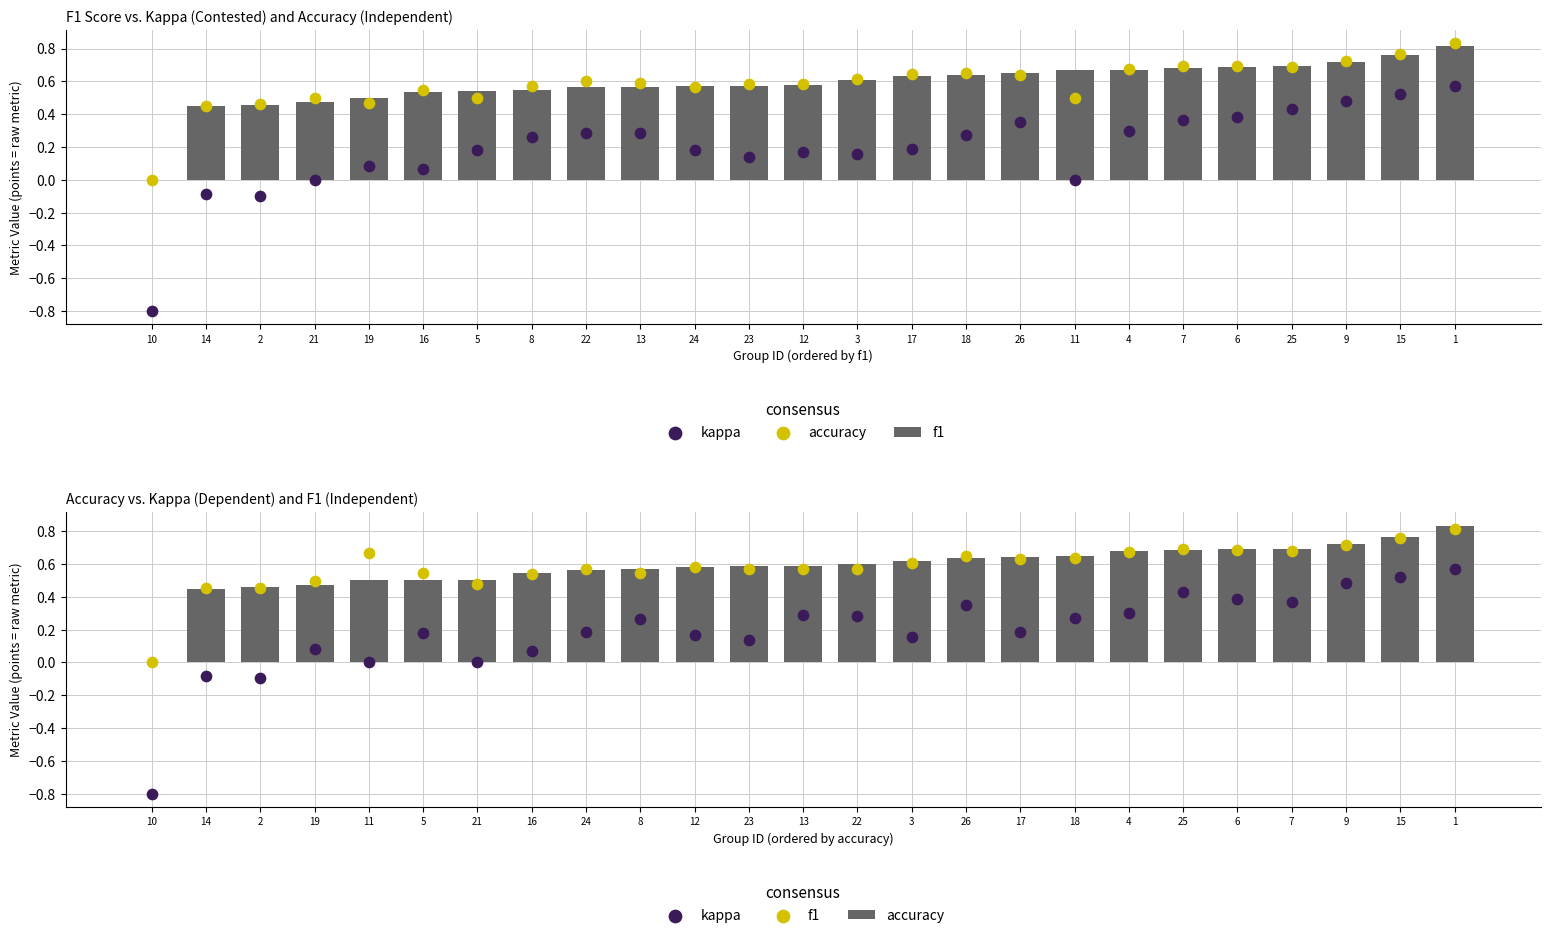

Which series has the largest Y range (max minus min)?

kappa